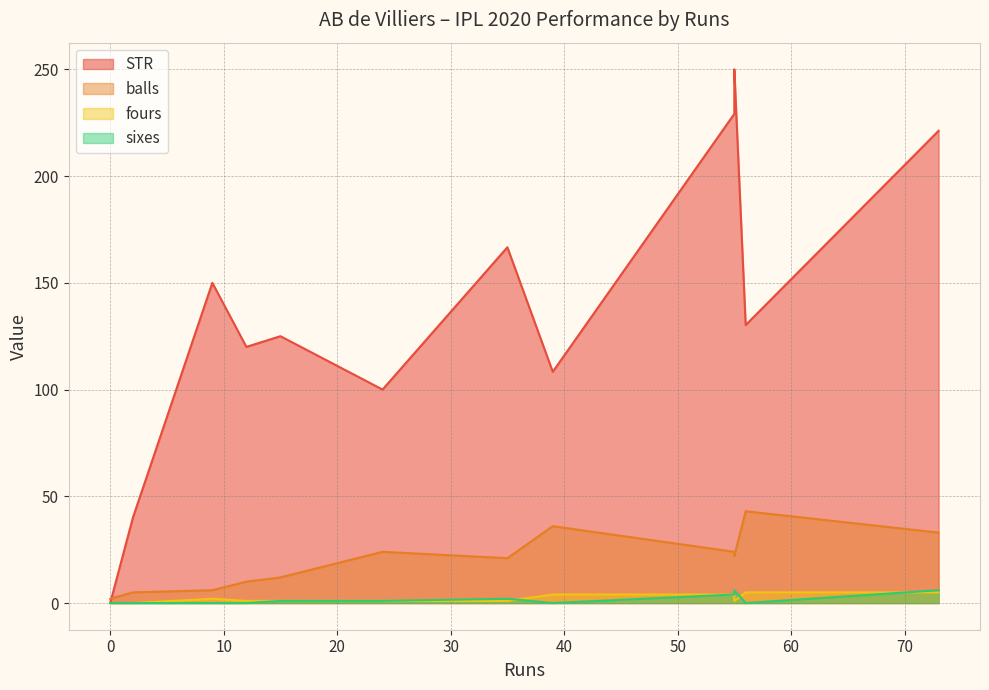

Reading left to right, extract all data points from this chart.

STR: 39=108.3	15=125.0	2=40.0	35=166.7	55=250.0	12=120.0	56=130.2	24=100.0	73=221.2	55=229.2	0=0.0	9=150.0
balls: 39=36.0	15=12.0	2=5.0	35=21.0	55=22.0	12=10.0	56=43.0	24=24.0	73=33.0	55=24.0	0=2.0	9=6.0
fours: 39=4.0	15=1.0	2=0.0	35=1.0	55=1.0	12=1.0	56=5.0	24=1.0	73=5.0	55=4.0	0=0.0	9=2.0
sixes: 39=0.0	15=1.0	2=0.0	35=2.0	55=6.0	12=0.0	56=0.0	24=1.0	73=6.0	55=4.0	0=0.0	9=0.0